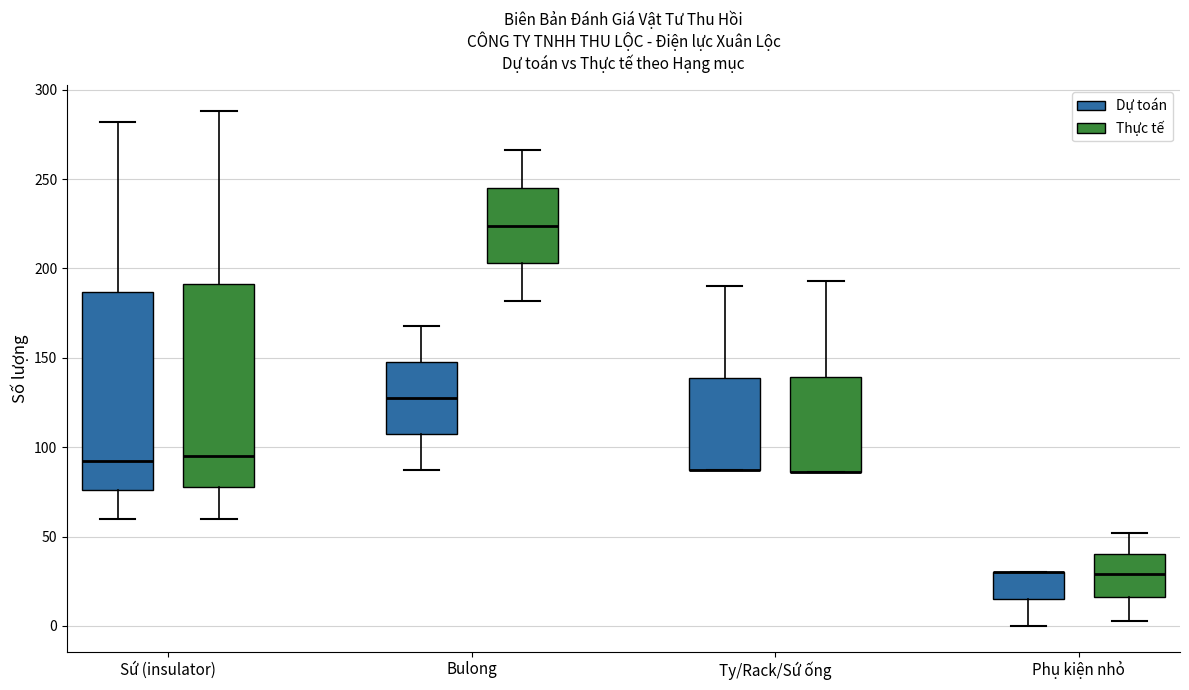

Reading left to right, read every box against the y-axis: the position of its median line, the range the box covers, and the ends of its whiskers. The values are not printed on the chart, so give them approximately, as read against the axis.

Sứ (insulator) (Dự toán): median 90, box 75 to 185, whiskers 60 to 280
Sứ (insulator) (Thực tế): median 95, box 80 to 190, whiskers 60 to 290
Bulong (Dự toán): median 130, box 105 to 150, whiskers 85 to 170
Bulong (Thực tế): median 225, box 205 to 245, whiskers 180 to 265
Ty/Rack/Sứ ống (Dự toán): median 85 (drawn on the box's lower edge), box 85 to 140, whiskers 85 to 190
Ty/Rack/Sứ ống (Thực tế): median 85 (drawn on the box's lower edge), box 85 to 140, whiskers 85 to 195
Phụ kiện nhỏ (Dự toán): median 30 (drawn on the box's upper edge), box 15 to 30, whiskers 0 to 30
Phụ kiện nhỏ (Thực tế): median 30, box 15 to 40, whiskers 5 to 50